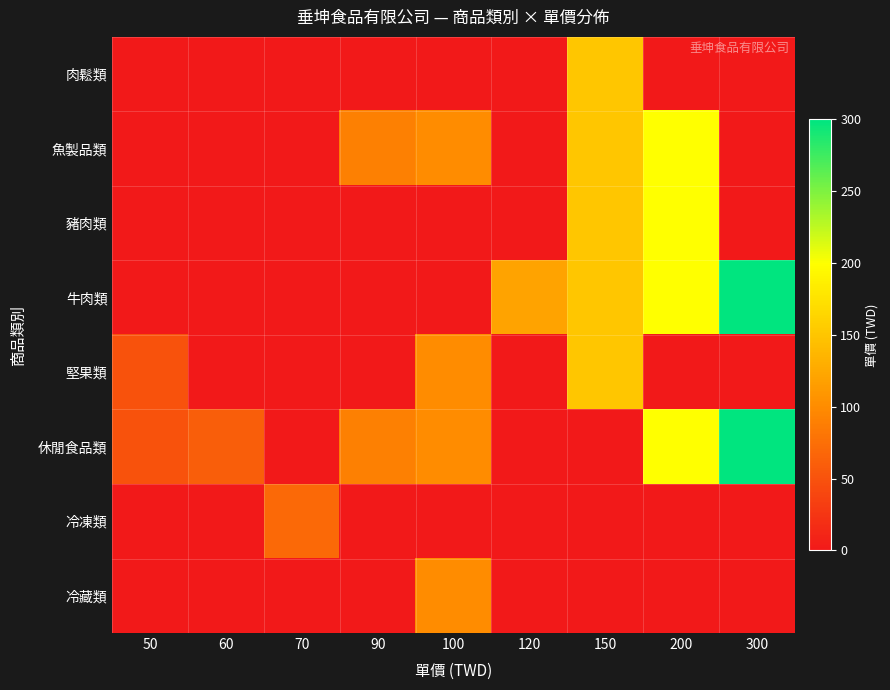

Reading left to right, transcribe all the data shown in this chart.

肉鬆類: 50=0	60=0	70=0	90=0	100=0	120=0	150=150	200=0	300=0
魚製品類: 50=0	60=0	70=0	90=90	100=100	120=0	150=150	200=200	300=0
豬肉類: 50=0	60=0	70=0	90=0	100=0	120=0	150=150	200=200	300=0
牛肉類: 50=0	60=0	70=0	90=0	100=0	120=120	150=150	200=200	300=300
堅果類: 50=50	60=0	70=0	90=0	100=100	120=0	150=150	200=0	300=0
休閒食品類: 50=50	60=60	70=0	90=90	100=100	120=0	150=0	200=200	300=300
冷凍類: 50=0	60=0	70=70	90=0	100=0	120=0	150=0	200=0	300=0
冷藏類: 50=0	60=0	70=0	90=0	100=100	120=0	150=0	200=0	300=0